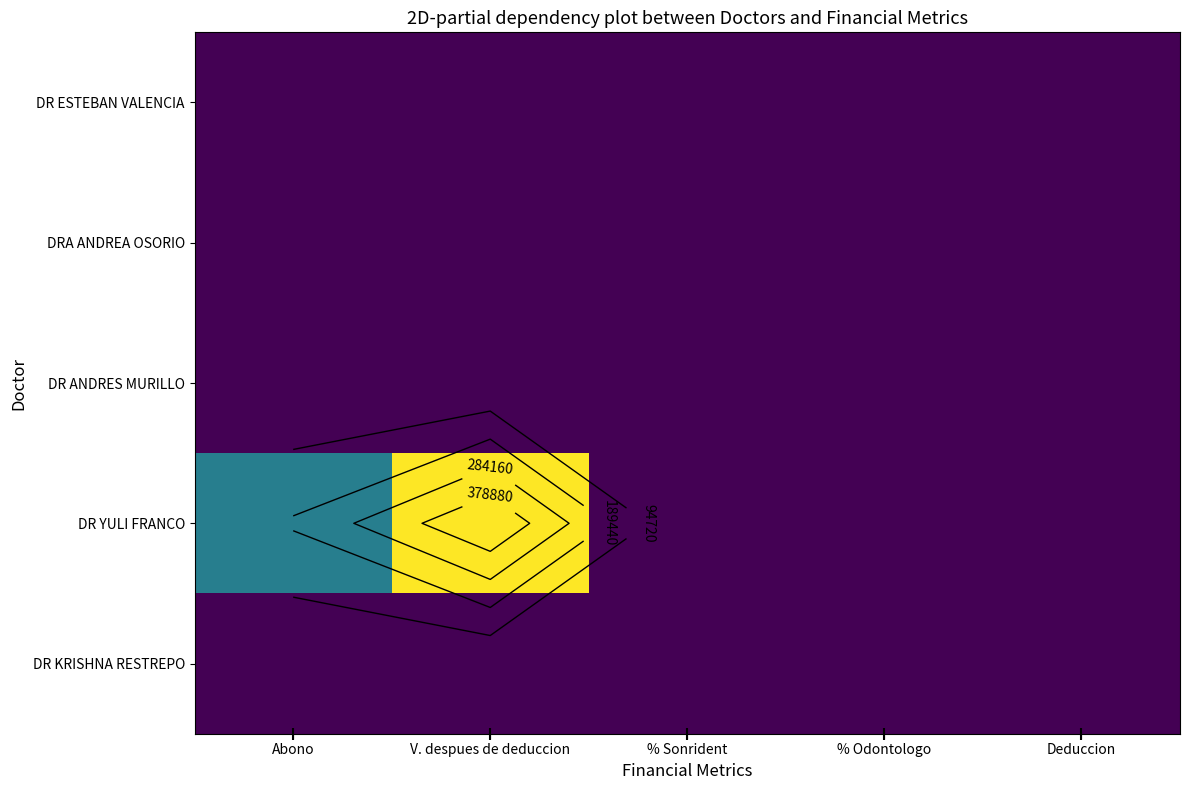

Which category has the highest value in the DR KRISHNA RESTREPO series?

Abono